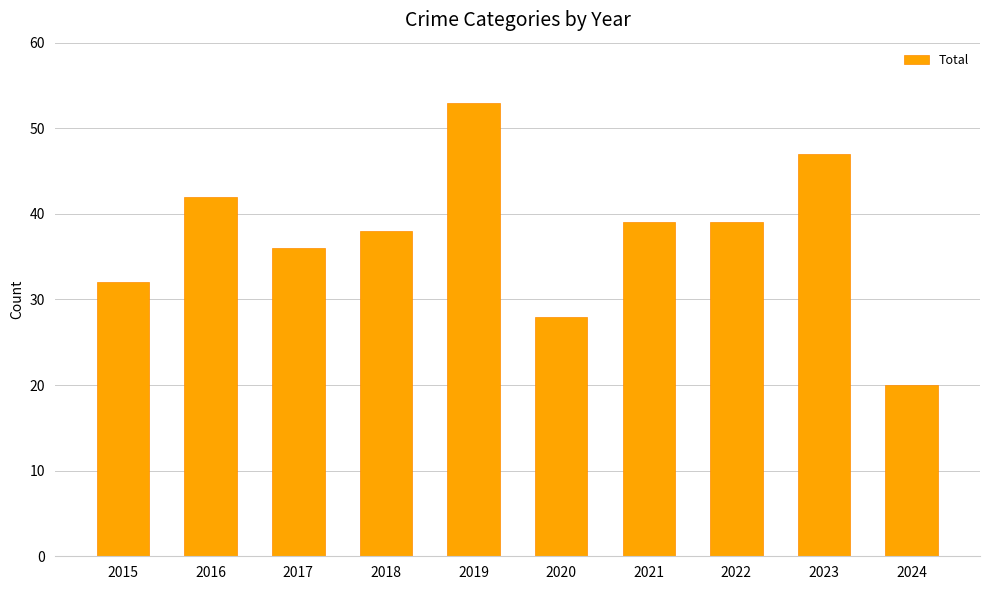

What is the smallest value displayed?

20